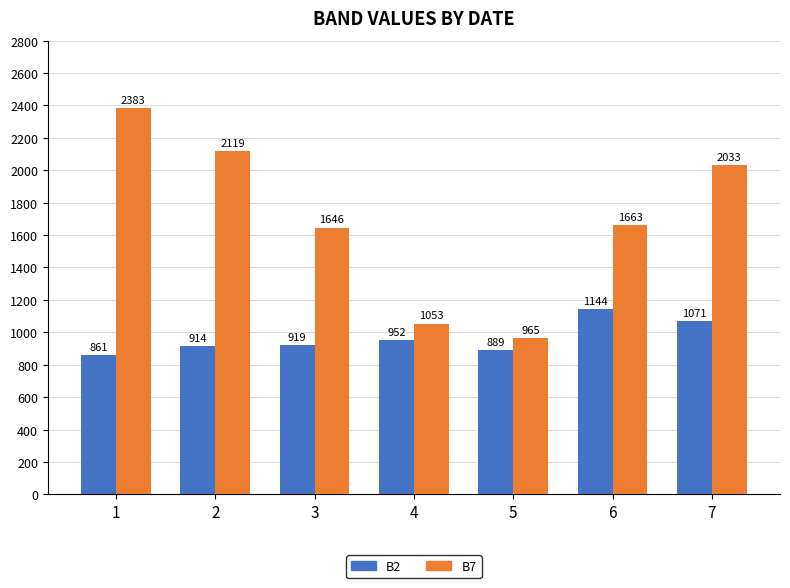

At which category is the sum across all series the highest?

1